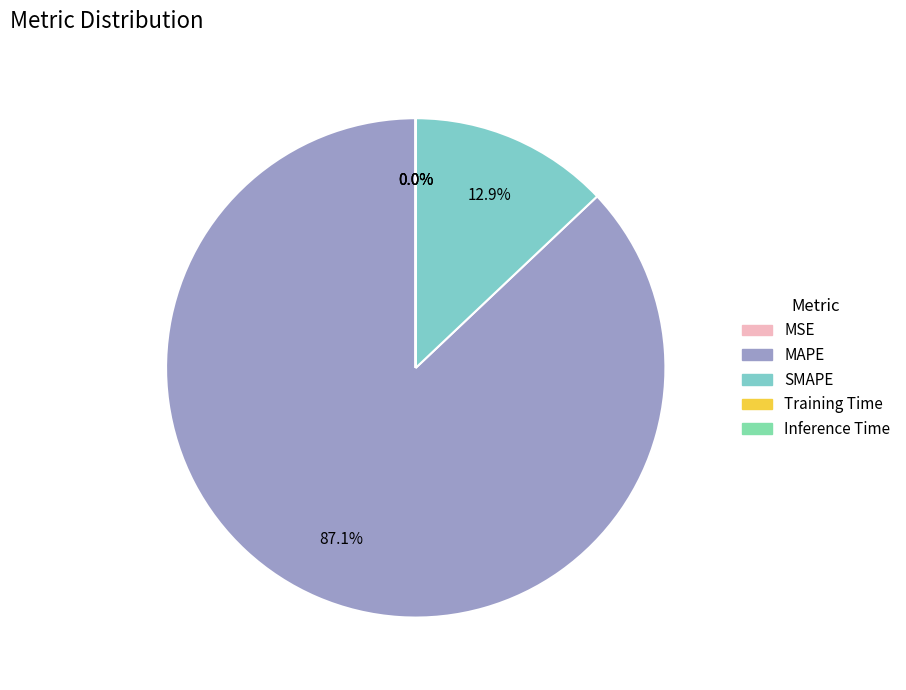

To the nearest percent, what is the average slice percentage?

20%